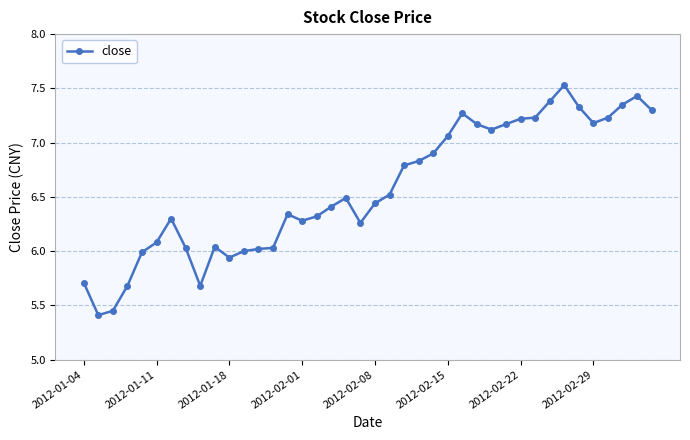

How many distinct data groups are displayed?

1